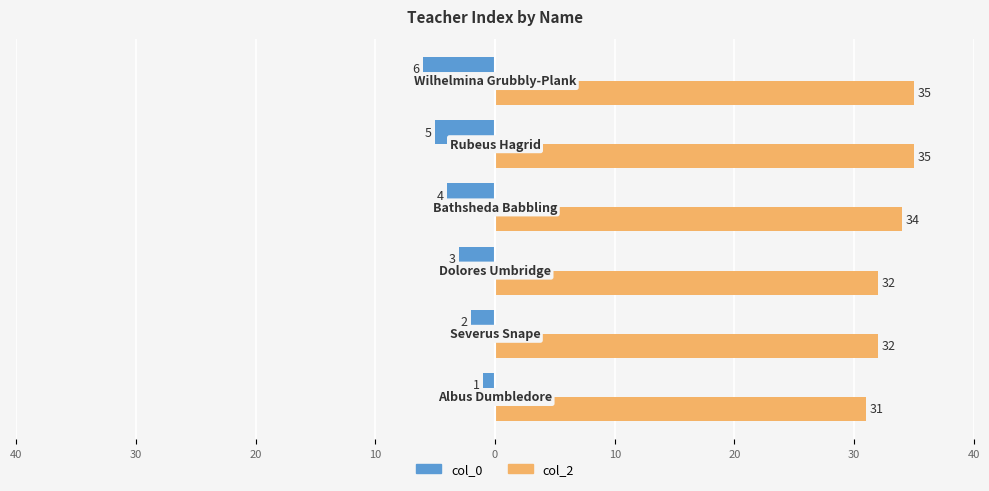

What are all the series names shown in the legend?

col_0, col_2